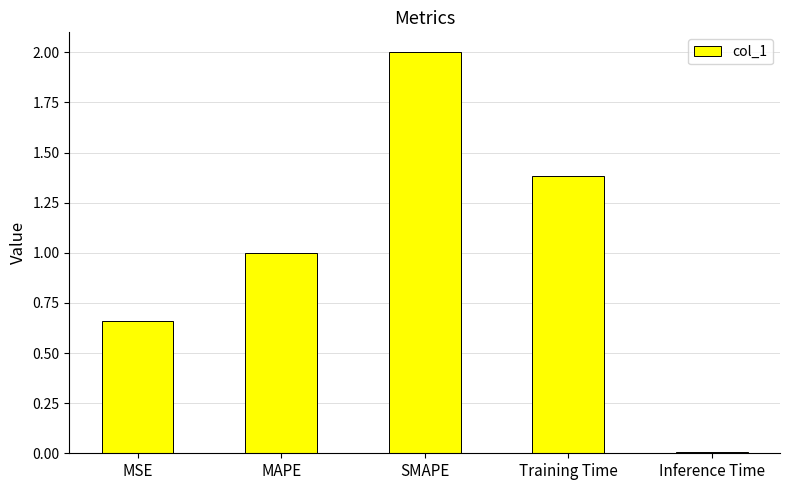

The chart shows a value of 0.4 at MSE. True or false?

False